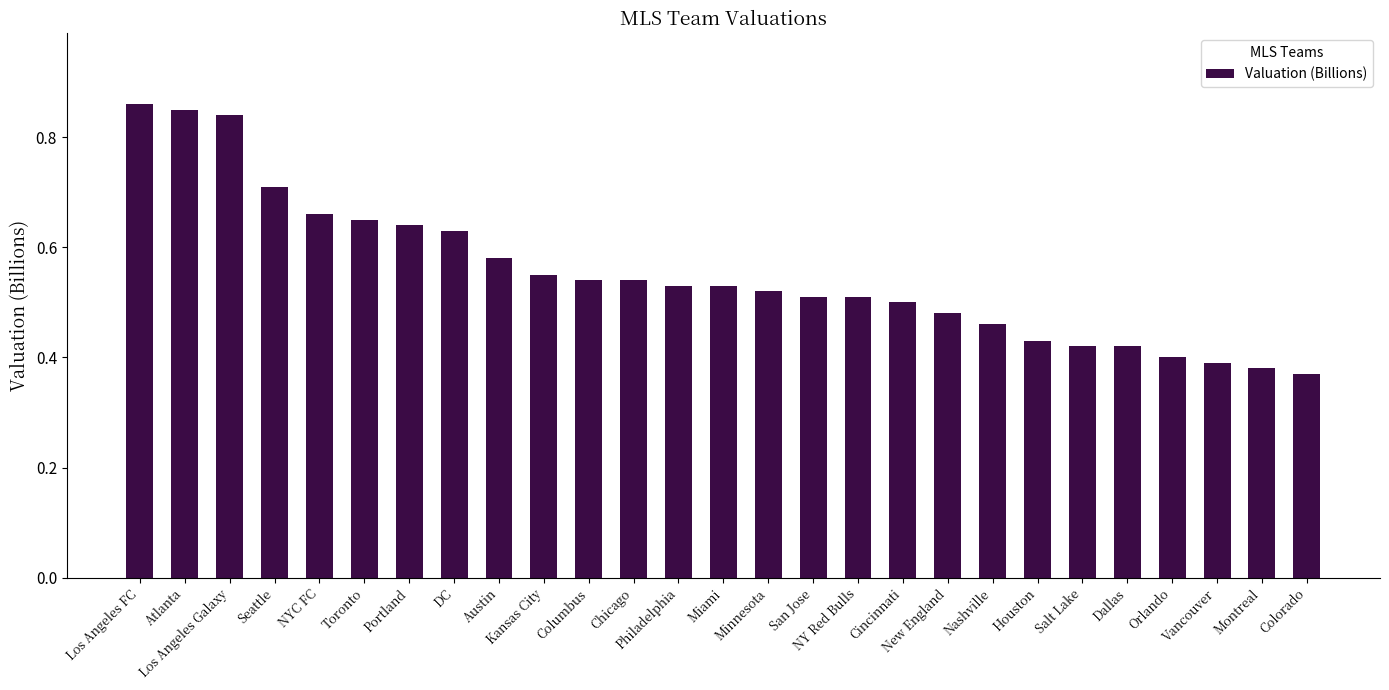

The value at Chicago is 0.3. True or false?

False